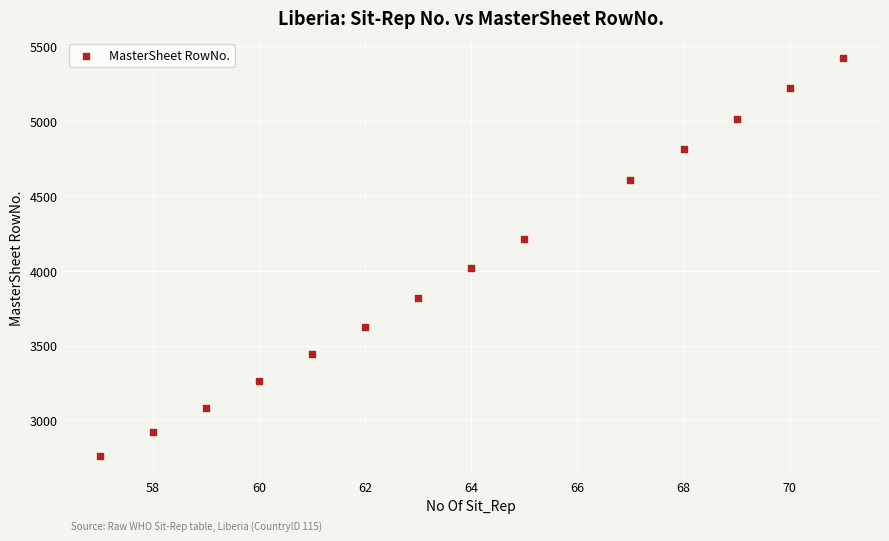

What is the range of Y values (max minus min)?

2663